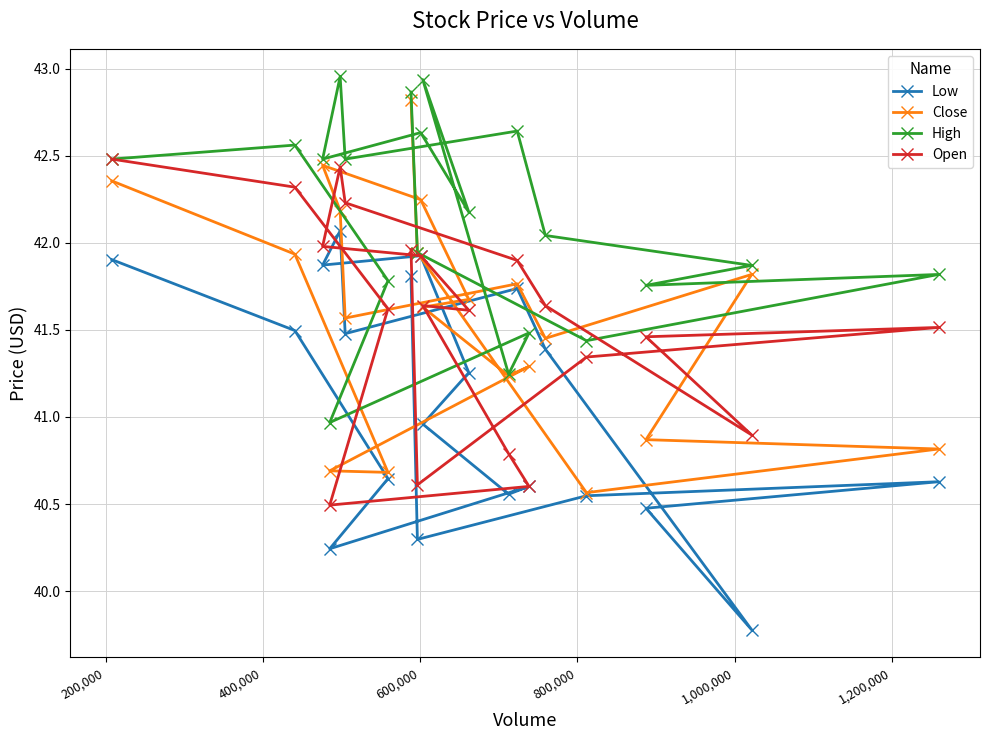

Which series has the largest total across all categories?

High